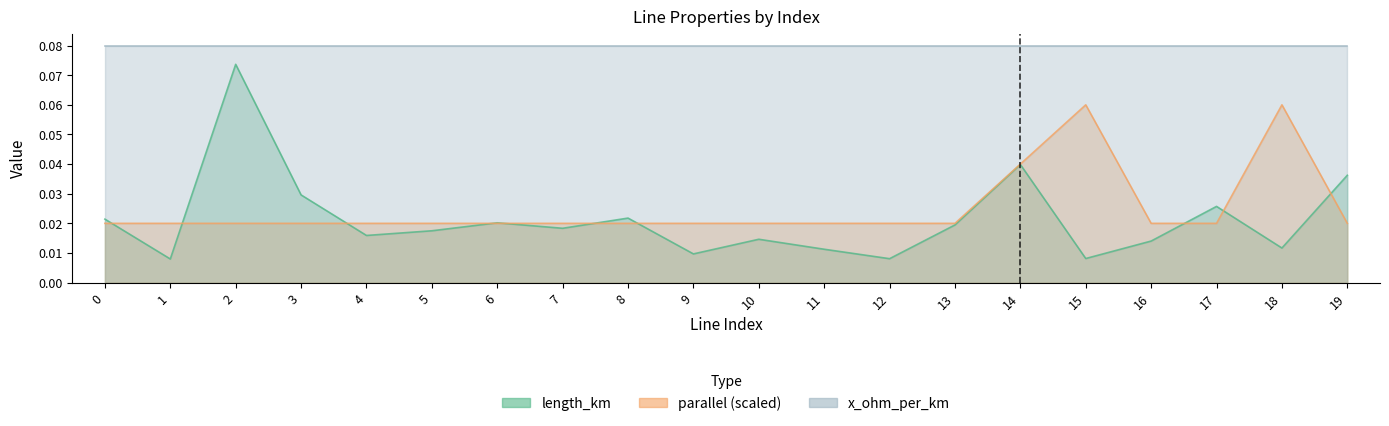

How many parallel values are between 0 and 1?

20